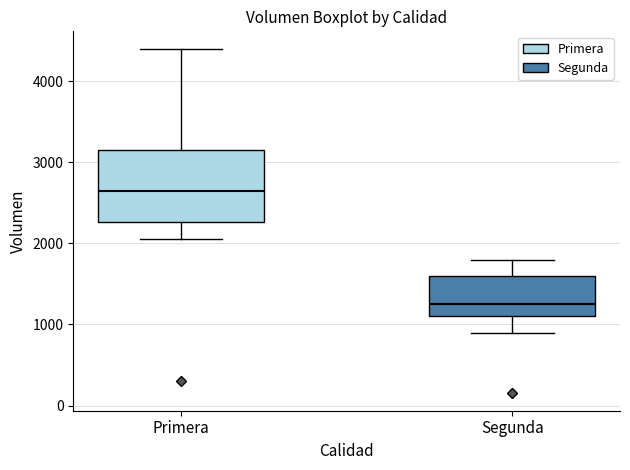

Which box is the tallest, from its lower edge to its upper edge?

Primera